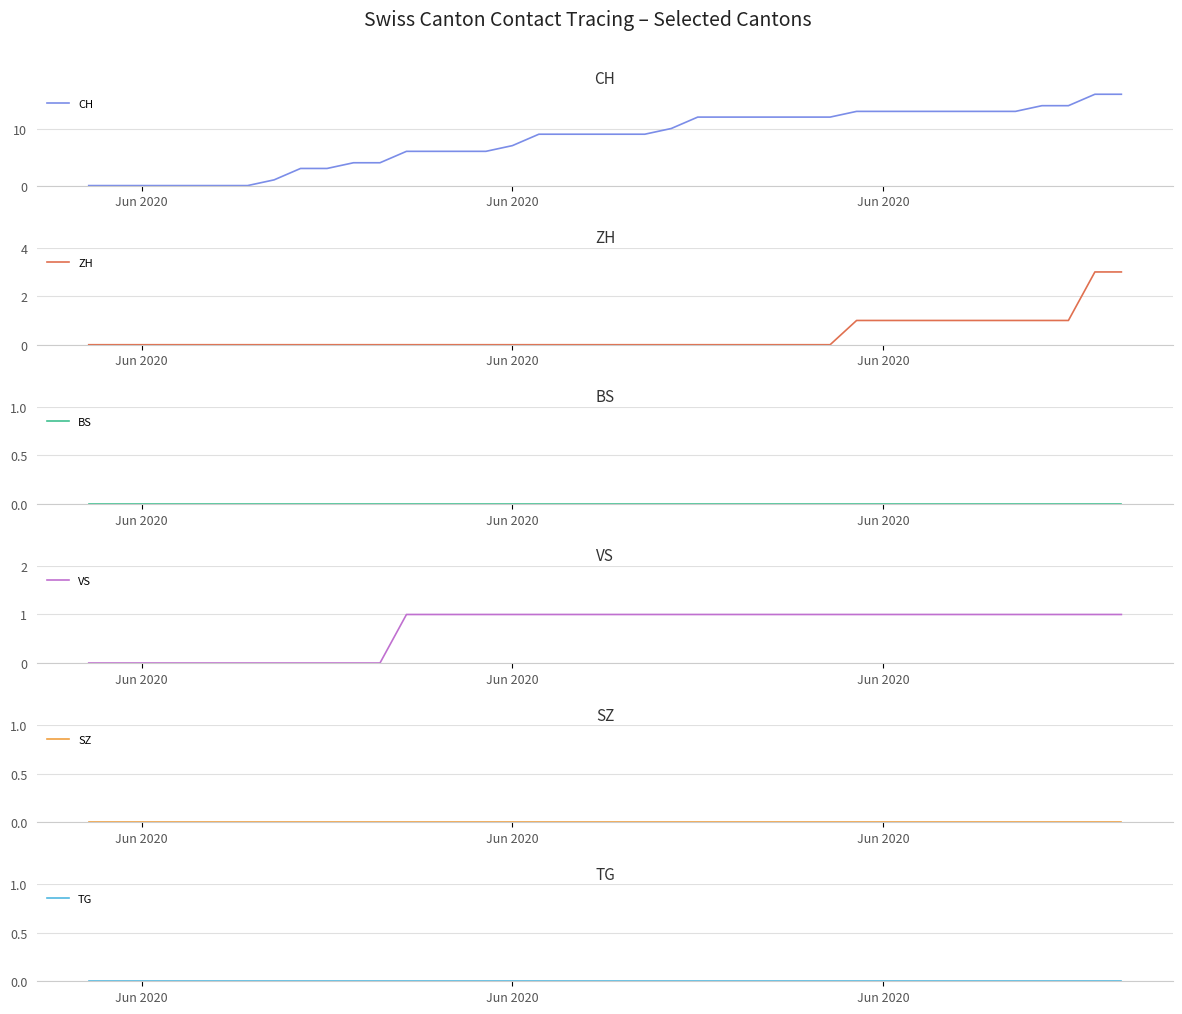

True or false: SZ and CH cross at least once.

False